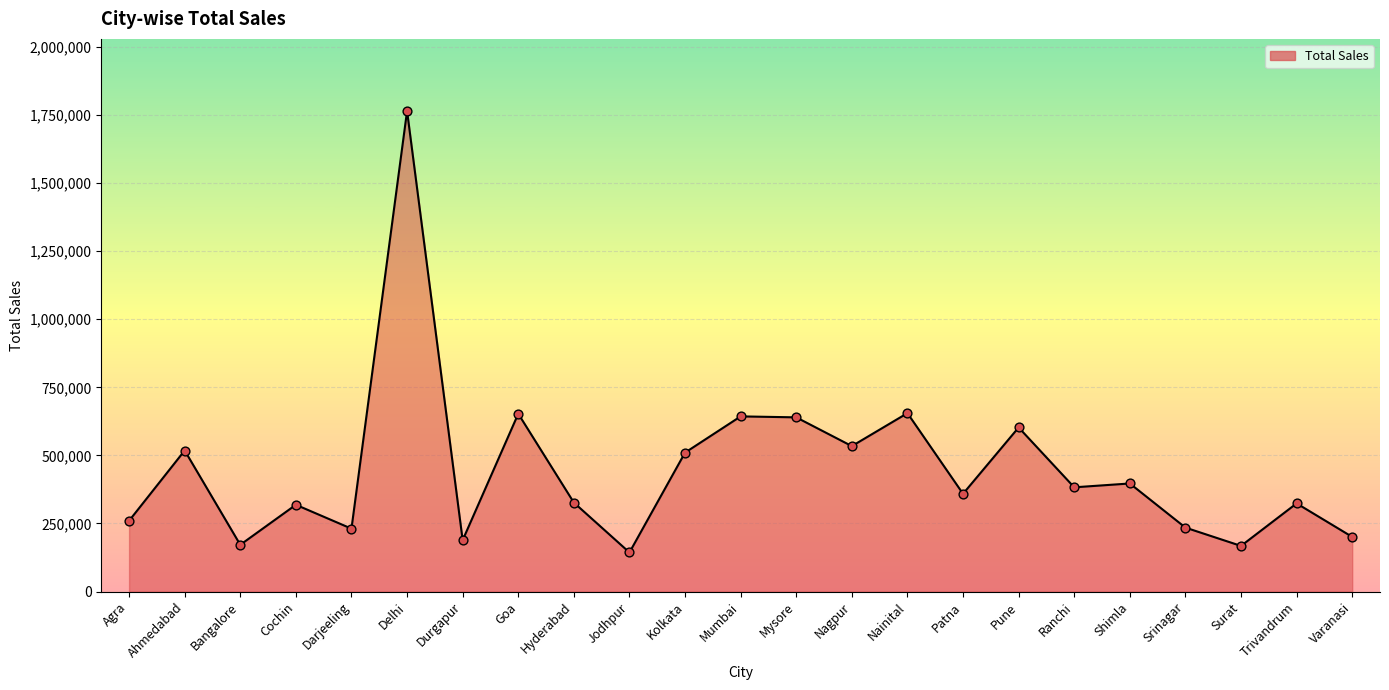

What is the change in value from Agra to Pune?

+342542